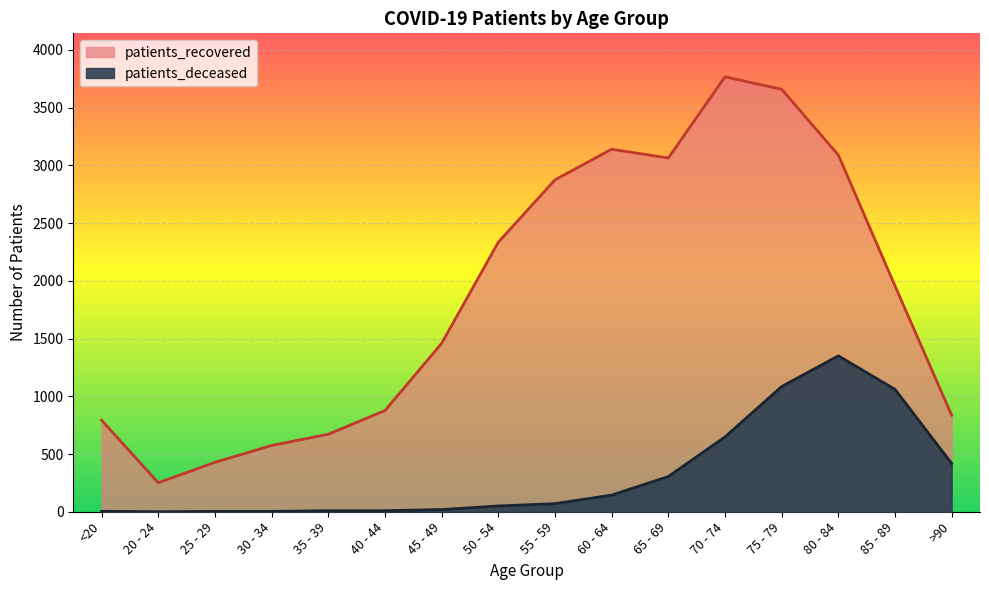

What is the spread (max minus min) of values at 65 - 69?

2758